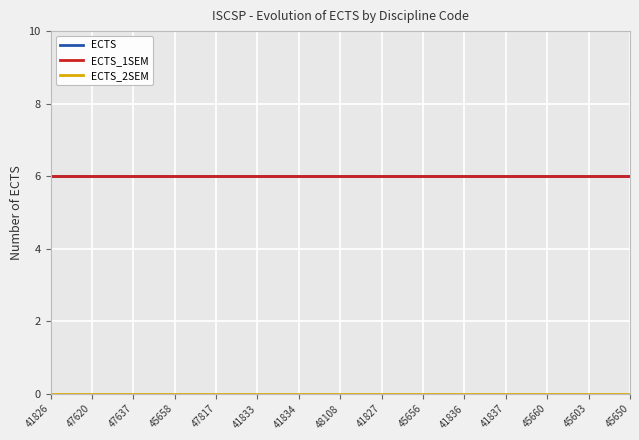

Is it true that ECTS equals 6 at 41837?

True